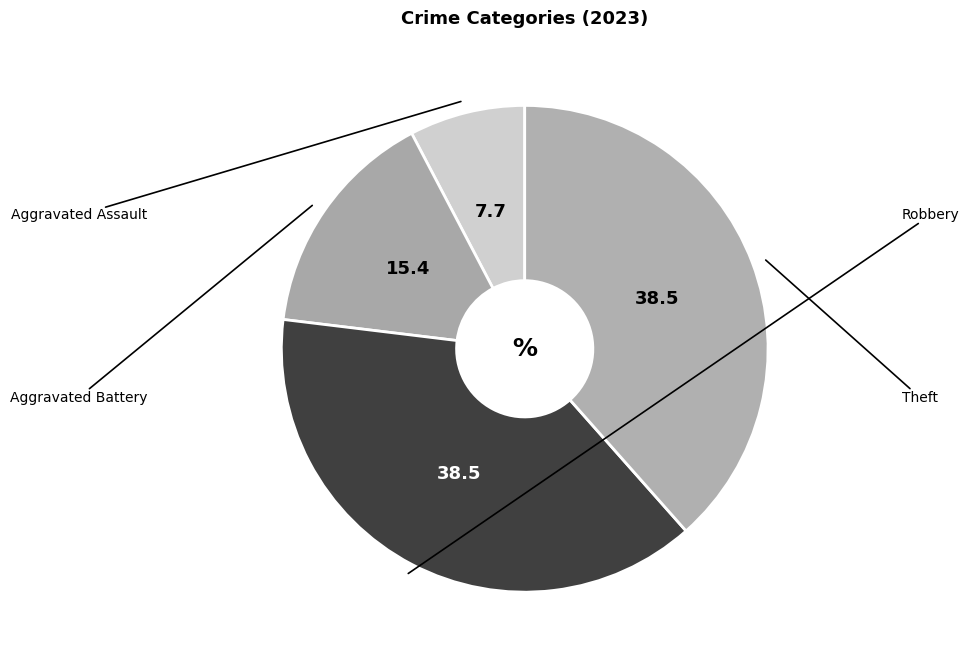

To the nearest percent, what is the difference between the largest and smallest slice percentages?

31%